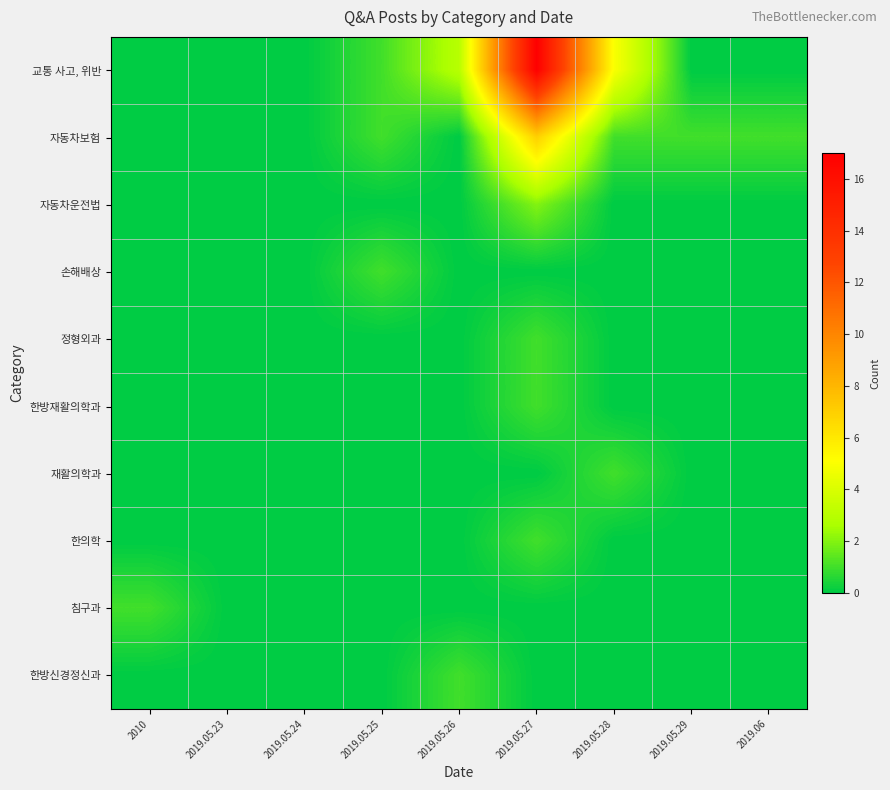

Reading left to right, list all the values displayed in this chart.

교통 사고, 위반: 2010=0	2019.05.23=0	2019.05.24=0	2019.05.25=1	2019.05.26=3	2019.05.27=17	2019.05.28=5	2019.05.29=0	2019.06=0
자동차보험: 2010=0	2019.05.23=0	2019.05.24=0	2019.05.25=1	2019.05.26=0	2019.05.27=7	2019.05.28=1	2019.05.29=1	2019.06=1
자동차운전법: 2010=0	2019.05.23=0	2019.05.24=0	2019.05.25=0	2019.05.26=0	2019.05.27=2	2019.05.28=0	2019.05.29=0	2019.06=0
손해배상: 2010=0	2019.05.23=0	2019.05.24=0	2019.05.25=1	2019.05.26=0	2019.05.27=0	2019.05.28=0	2019.05.29=0	2019.06=0
정형외과: 2010=0	2019.05.23=0	2019.05.24=0	2019.05.25=0	2019.05.26=0	2019.05.27=1	2019.05.28=0	2019.05.29=0	2019.06=0
한방재활의학과: 2010=0	2019.05.23=0	2019.05.24=0	2019.05.25=0	2019.05.26=0	2019.05.27=1	2019.05.28=0	2019.05.29=0	2019.06=0
재활의학과: 2010=0	2019.05.23=0	2019.05.24=0	2019.05.25=0	2019.05.26=0	2019.05.27=0	2019.05.28=1	2019.05.29=0	2019.06=0
한의학: 2010=0	2019.05.23=0	2019.05.24=0	2019.05.25=0	2019.05.26=0	2019.05.27=1	2019.05.28=0	2019.05.29=0	2019.06=0
침구과: 2010=1	2019.05.23=0	2019.05.24=0	2019.05.25=0	2019.05.26=0	2019.05.27=0	2019.05.28=0	2019.05.29=0	2019.06=0
한방신경정신과: 2010=0	2019.05.23=0	2019.05.24=0	2019.05.25=0	2019.05.26=1	2019.05.27=0	2019.05.28=0	2019.05.29=0	2019.06=0